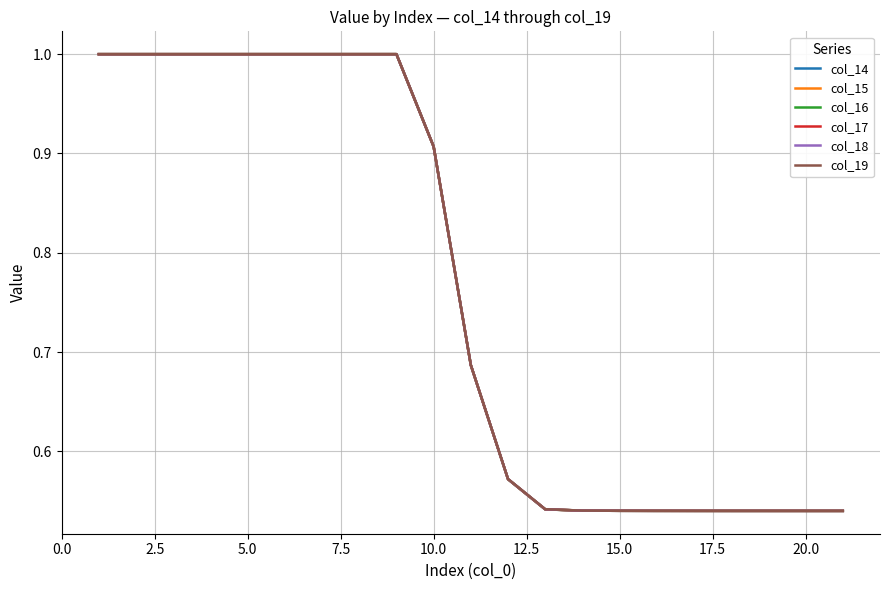

What is the maximum value for col_17?

1.0